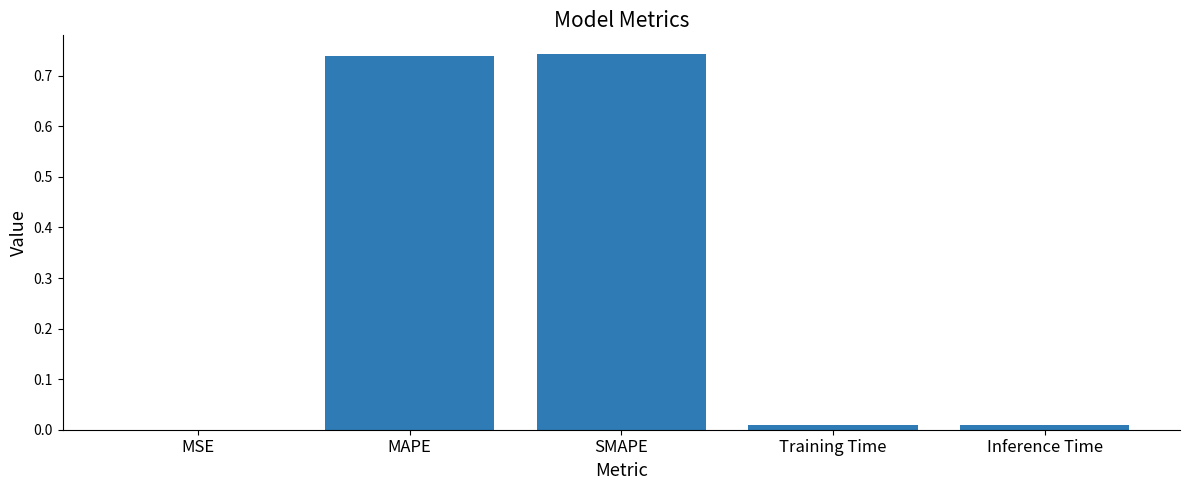

What is the sum of all values?

1.5